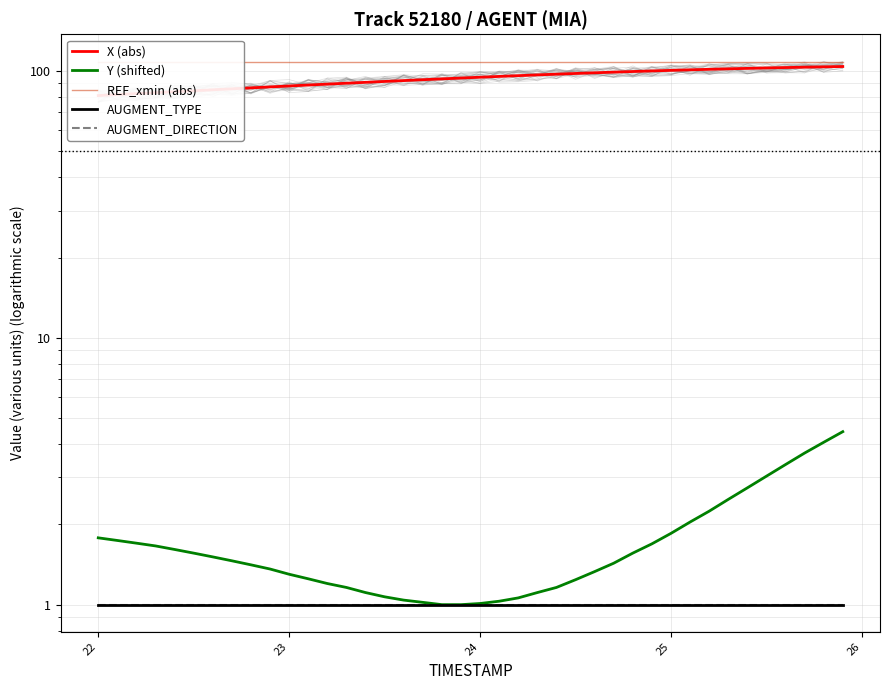

True or false: AUGMENT_TYPE and X (abs) intersect in this chart.

False